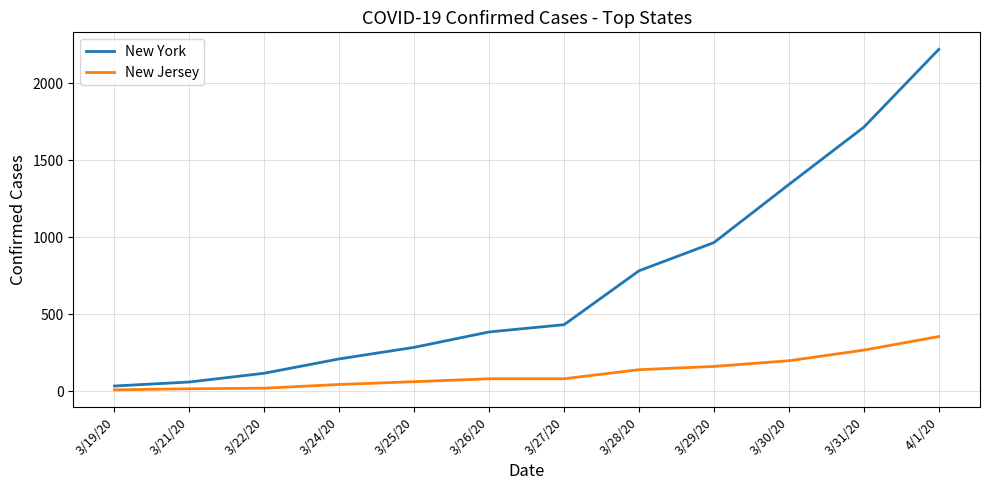

Which series changed the most between 3/30/20 and 3/31/20?

New York